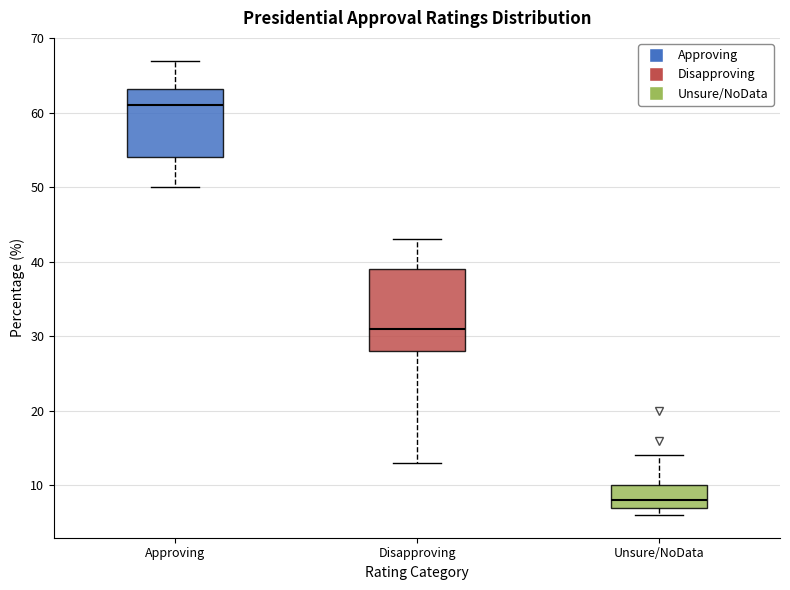

Reading left to right, read every box against the y-axis: the position of its median line, the range the box covers, and the ends of its whiskers. The values are not printed on the chart, so give them approximately, as read against the axis.

Approving: median 61, box 54 to 63, whiskers 50 to 67
Disapproving: median 31, box 28 to 39, whiskers 13 to 43
Unsure/NoData: median 8, box 7 to 10, whiskers 6 to 14